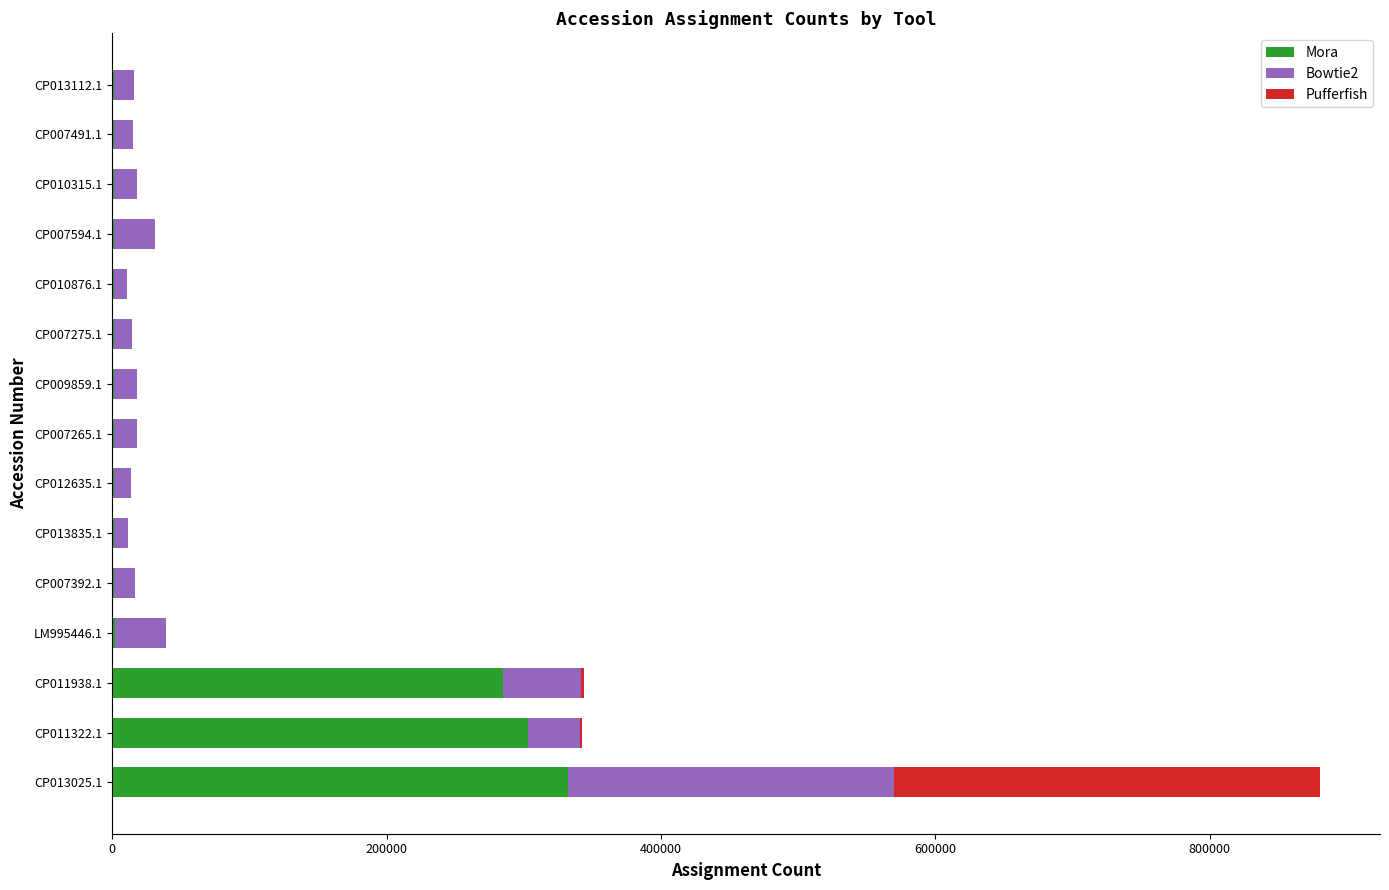

Which category has the highest value in the Mora series?

CP013025.1